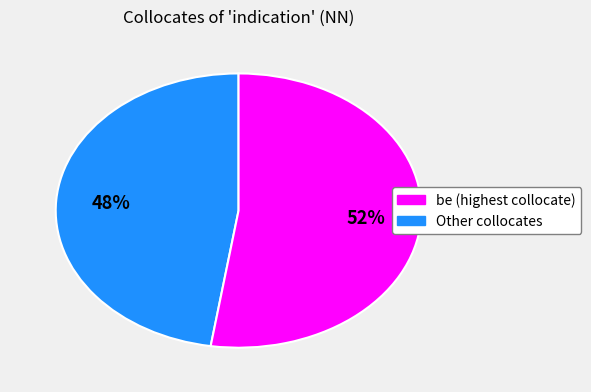

Is there a majority slice in this chart?

Yes